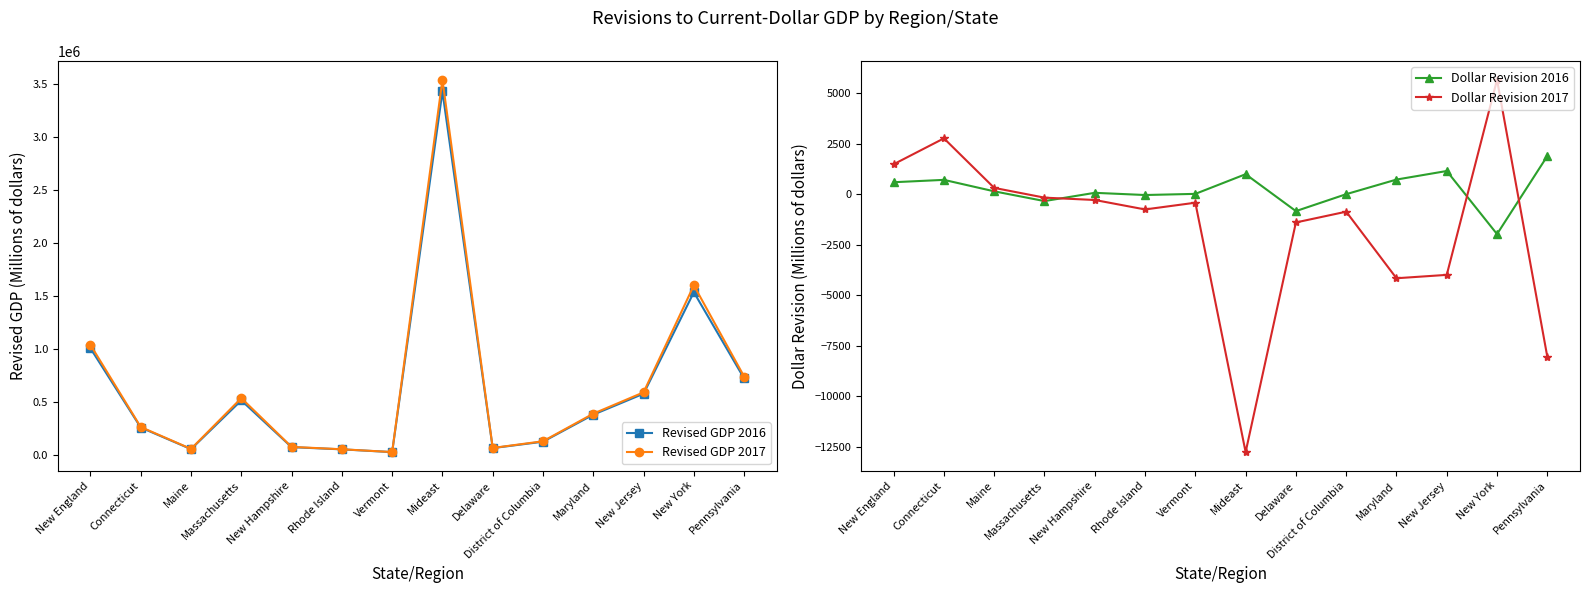

Where is Revised GDP 2017 nearest to the value 1787517?

New York